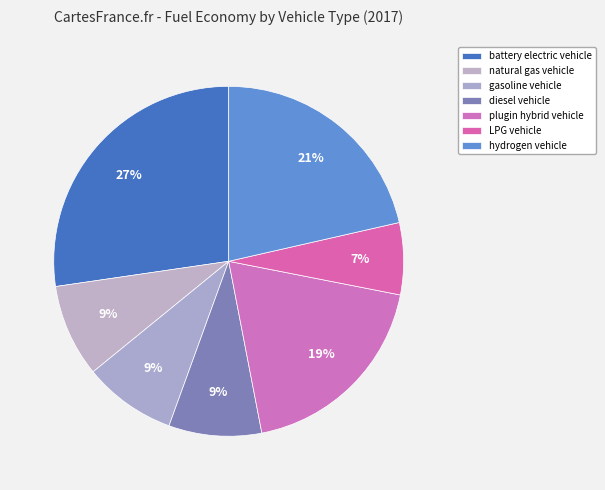

What percentage is the gasoline vehicle slice, to the nearest percent?

9%